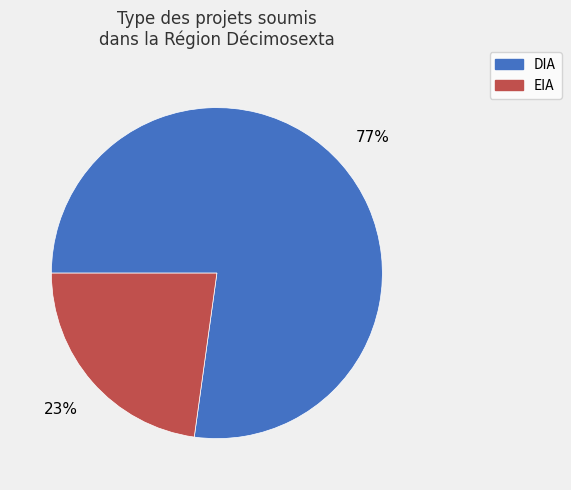

Between EIA and DIA, which is larger?

DIA